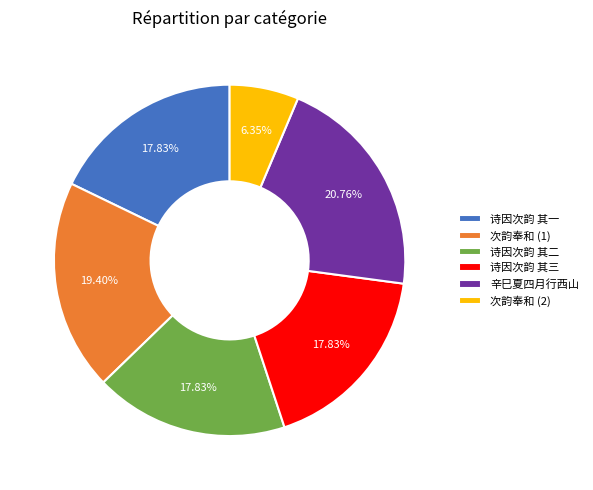

Is 次韵奉和 (2) the majority of the pie?

No